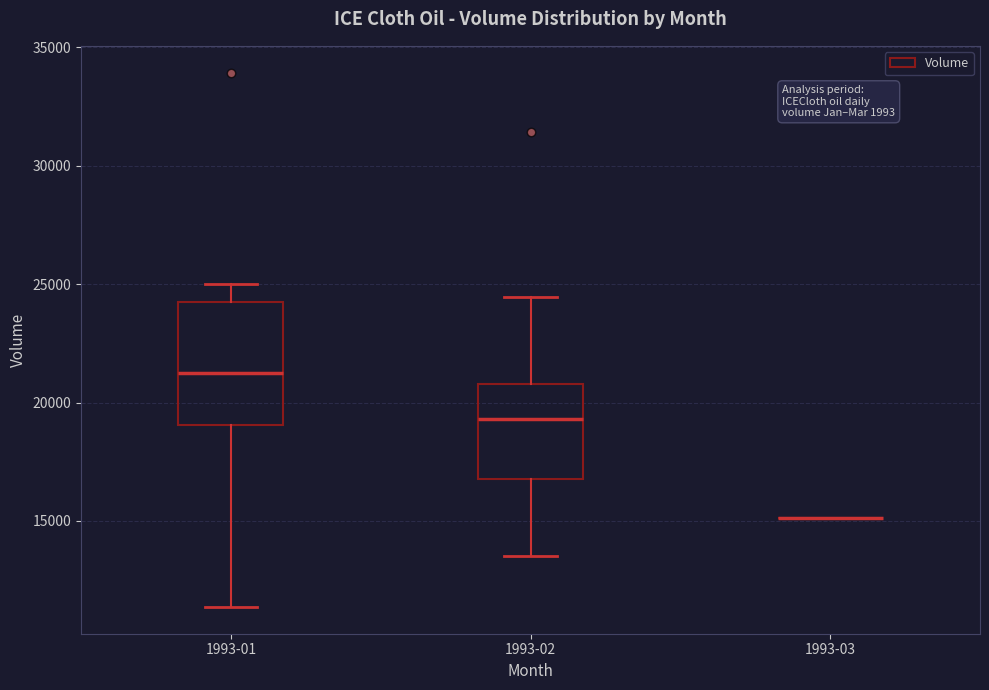

Reading left to right, read every box against the y-axis: the position of its median line, the range the box covers, and the ends of its whiskers. The values are not printed on the chart, so give them approximately, as read against the axis.

1993-01: median 21500, box 19000 to 24000, whiskers 11500 to 25000
1993-02: median 19500, box 17000 to 21000, whiskers 13500 to 24500
1993-03: box collapsed to a line at 15000, whiskers 15000 to 15000